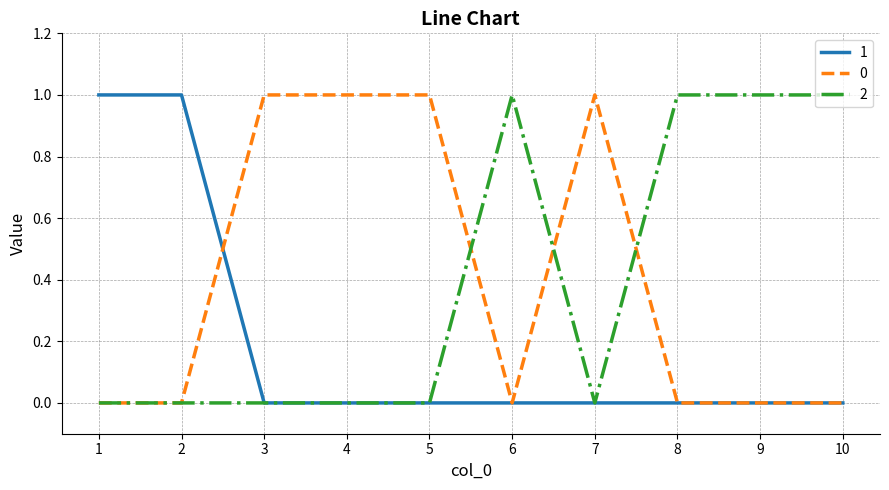

True or false: 1 has a value of 0 at 9.

True